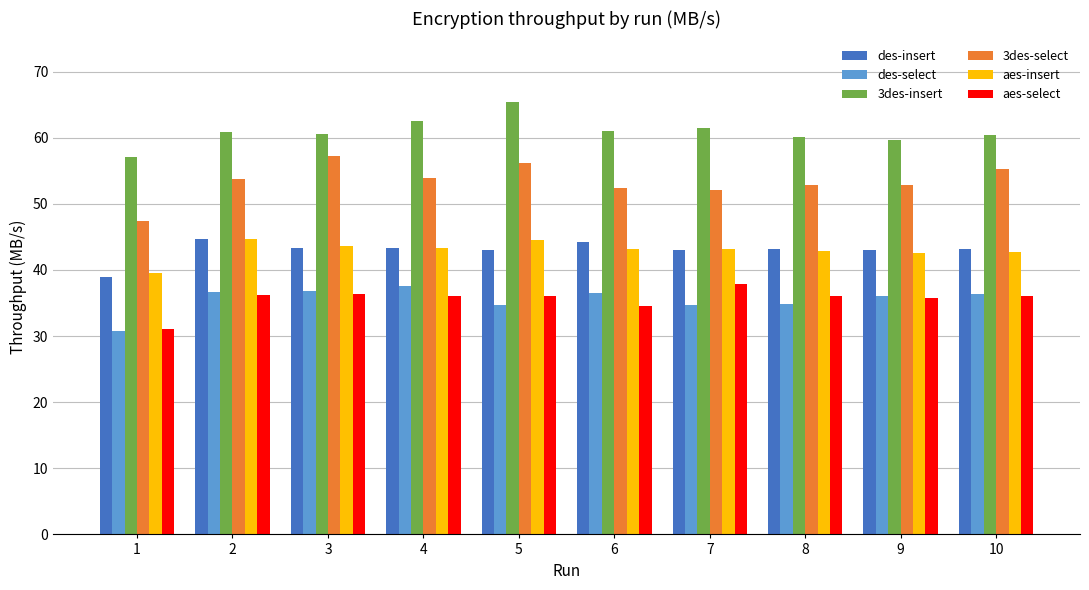

Which series has the largest total across all categories?

3des-insert